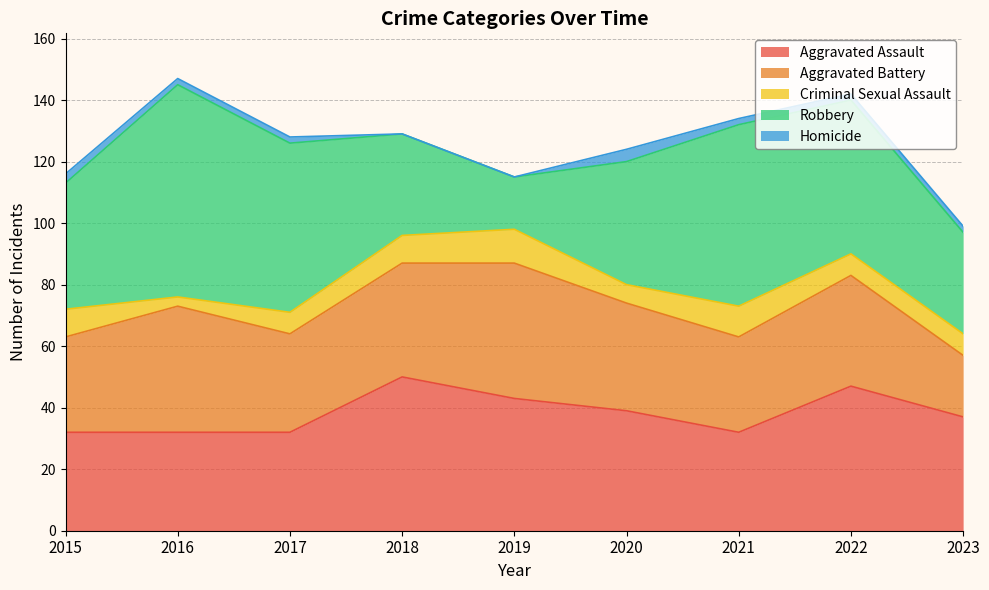

What is the value of the Robbery point at the 8th from the left?

50